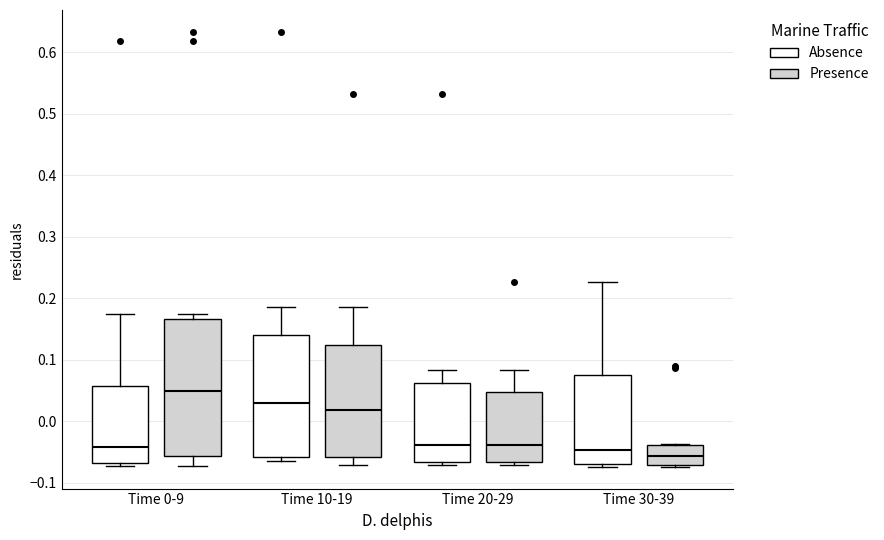

Which box's median line is the highest?

Time 0-9 (Presence)